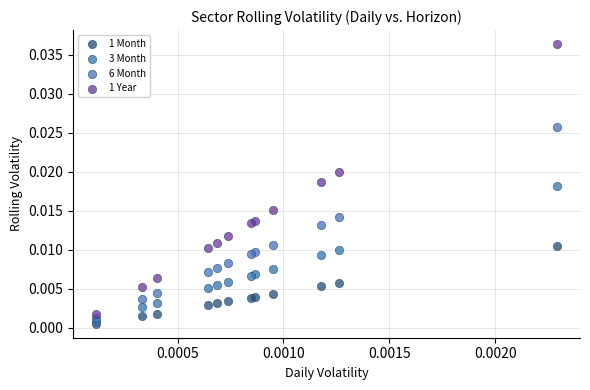

What are all the series names shown in the legend?

1 Month, 3 Month, 6 Month, 1 Year